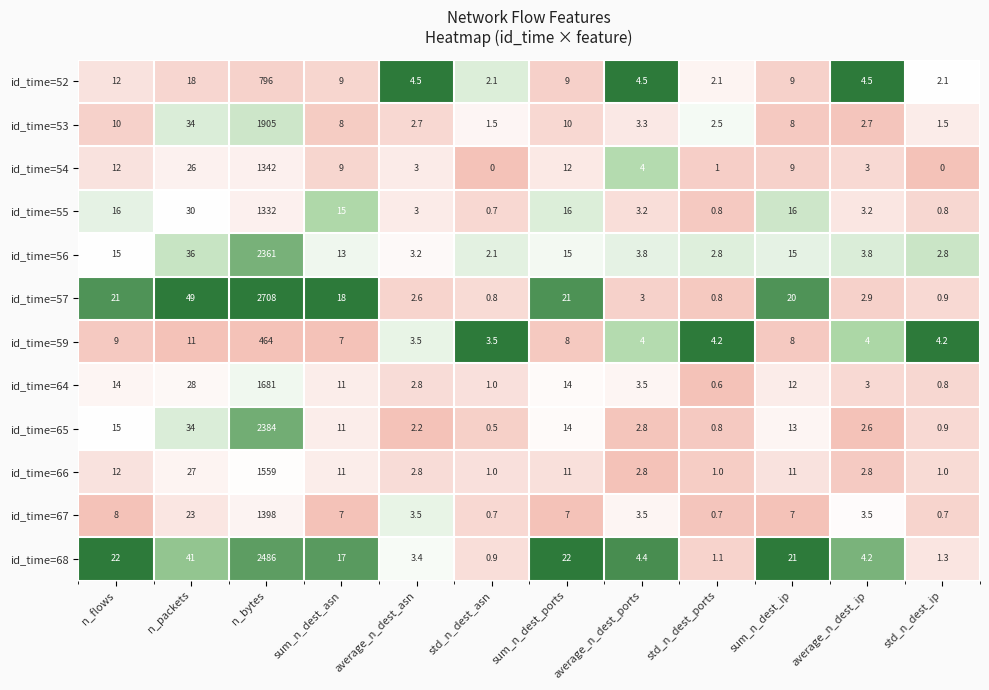

What is the difference between the maximum and minimum values in the id_time=53 series?

1903.5